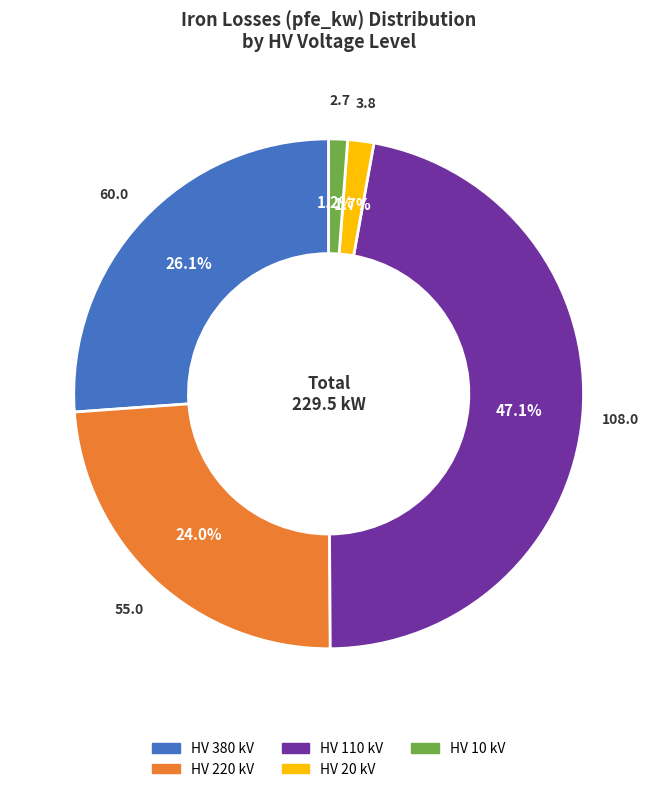

Which has a higher value, HV 380 kV or HV 20 kV?

HV 380 kV